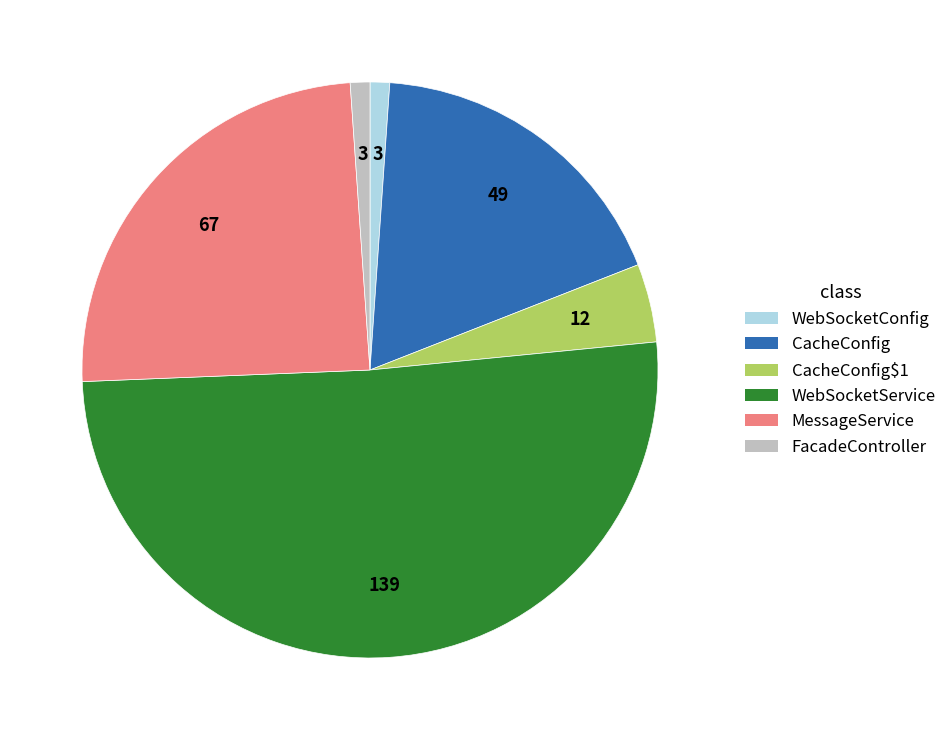

Which category has the biggest portion of the pie?

WebSocketService